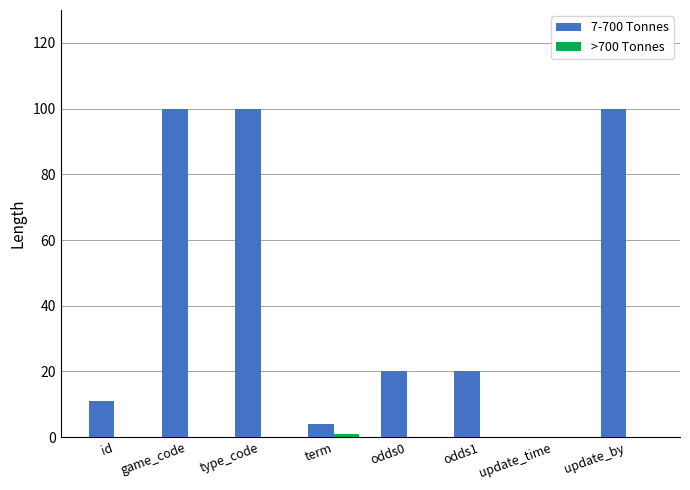

Which series changed the most between type_code and odds0?

7-700 Tonnes